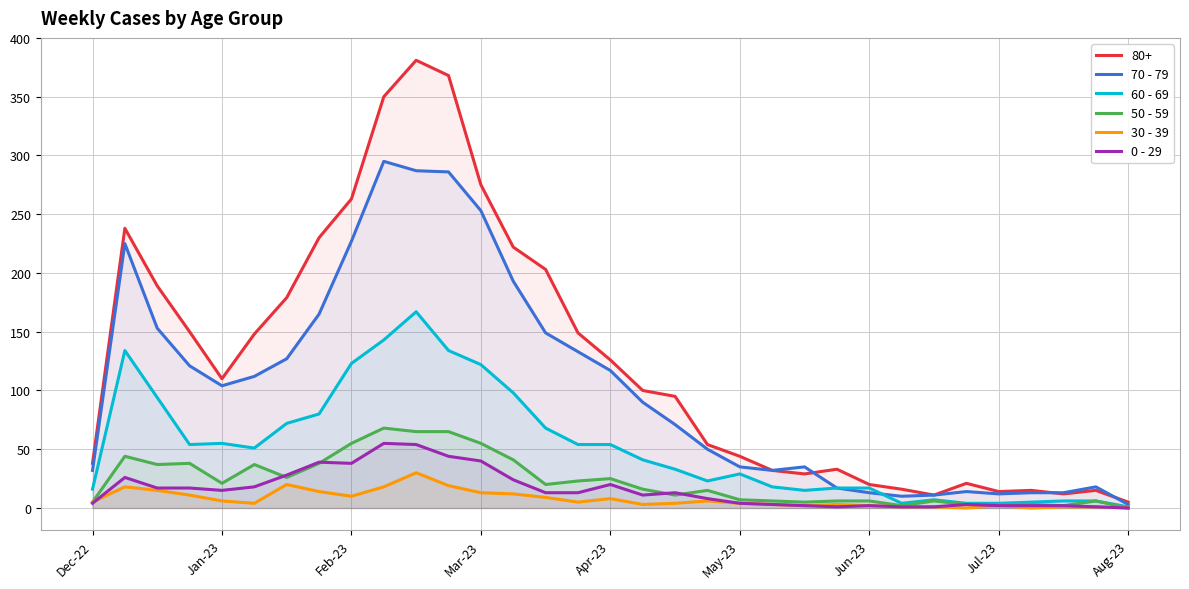

What are all the series names shown in the legend?

80+, 70 - 79, 60 - 69, 50 - 59, 30 - 39, 0 - 29